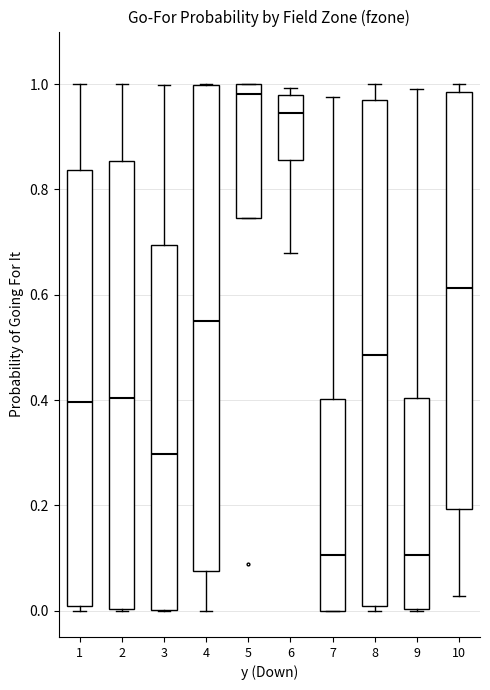

Reading left to right, transcribe this box plot: for each box, give where its median line is, the range the box spans, and where its two whiskers end, as read against the y-axis. The values are not printed on the chart, so give them approximately, as read against the axis.

1: median 0.40, box 0.00 to 0.84, whiskers 0.00 (just below the box's lower edge) to 1.00
2: median 0.40, box 0.00 to 0.86, whiskers 0.00 to 1.00
3: median 0.30, box 0.00 to 0.70, whiskers 0.00 to 1.00
4: median 0.54, box 0.08 to 1.00, whiskers 0.00 to 1.00
5: median 0.98, box 0.74 to 1.00, whiskers 0.74 to 1.00
6: median 0.94, box 0.86 to 0.98, whiskers 0.68 to 1.00
7: median 0.10, box 0.00 to 0.40, whiskers 0.00 to 0.98
8: median 0.48, box 0.00 to 0.98, whiskers 0.00 (just below the box's lower edge) to 1.00
9: median 0.10, box 0.00 to 0.40, whiskers 0.00 to 1.00
10: median 0.62, box 0.20 to 0.98, whiskers 0.02 to 1.00